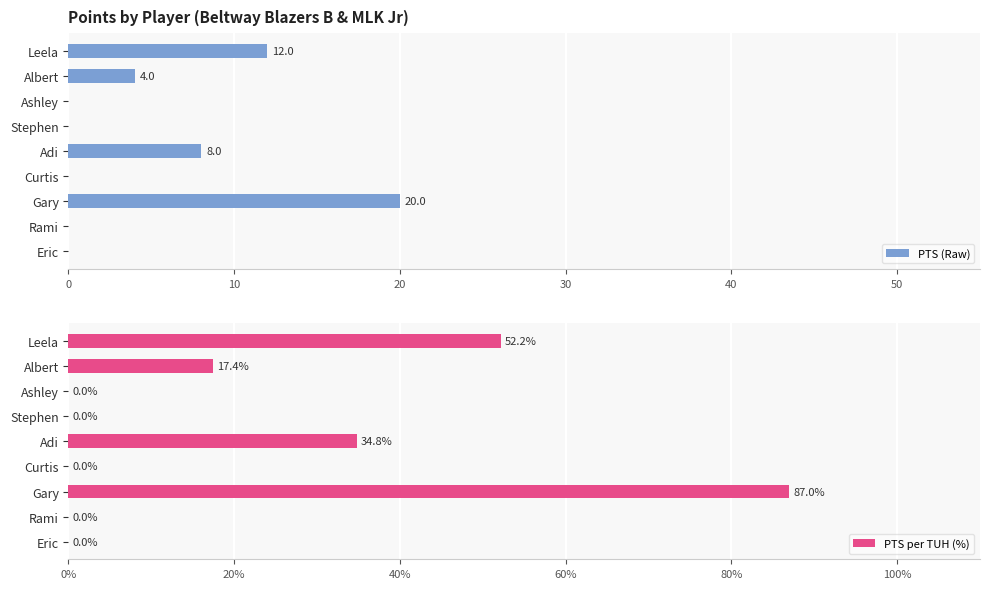

The value of PTS (Raw) at Eric is 12. True or false?

False